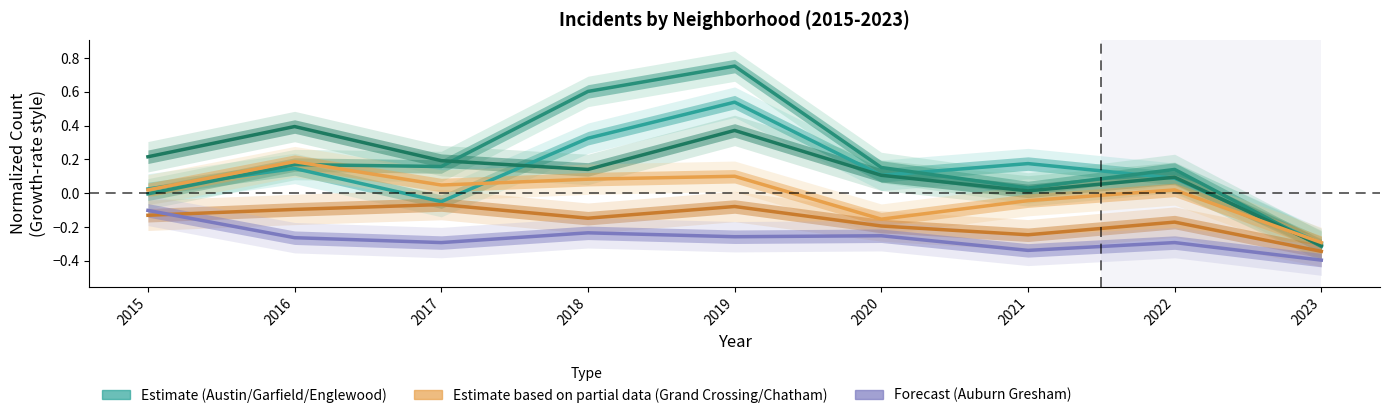

Which category has the highest value in the Austin series?

2019